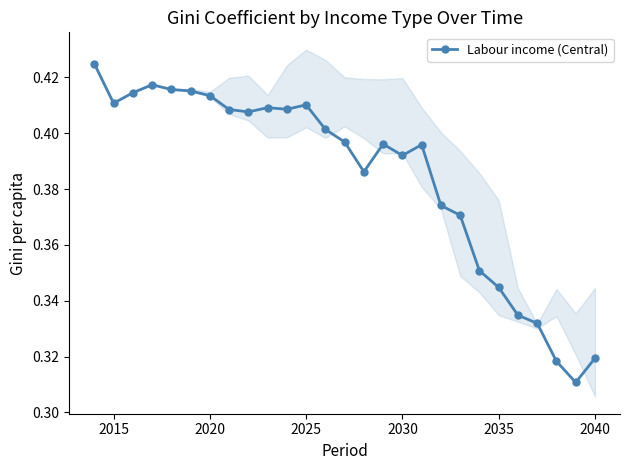

True or false: there are more than 1 points higher than both neighbors.

True